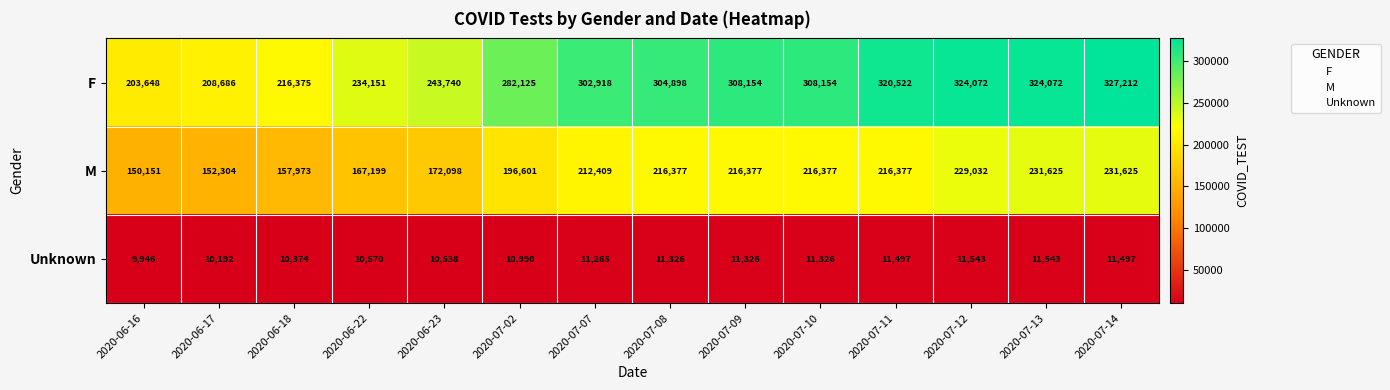

What is the highest value of the M series?

231625